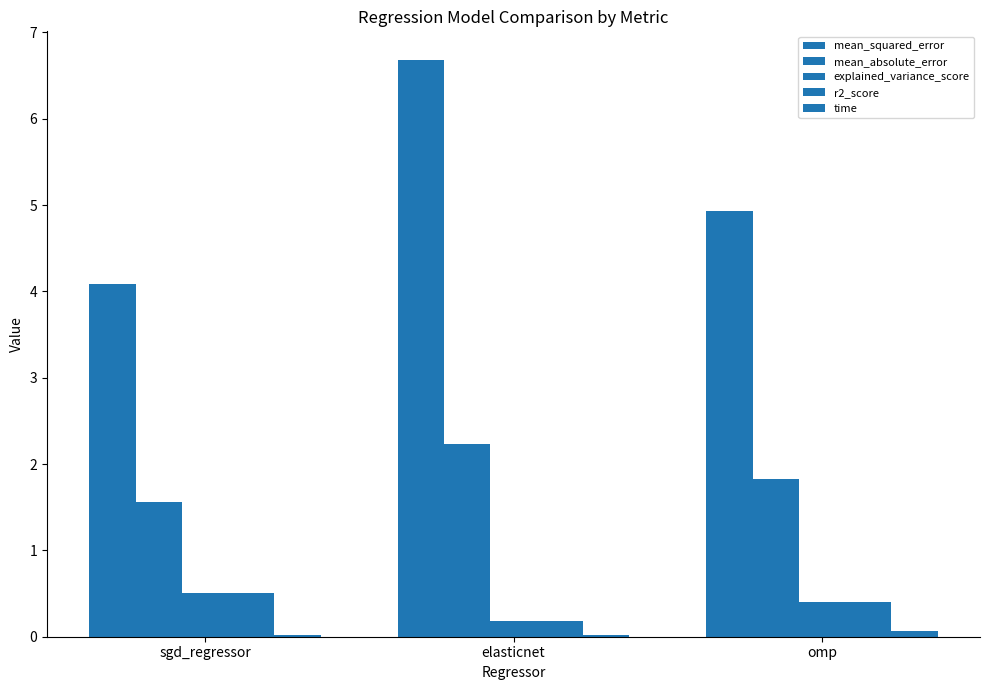

How many distinct data groups are displayed?

5